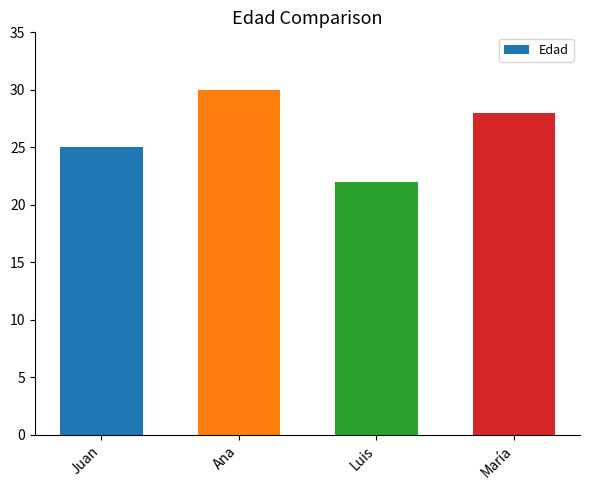

List the labels in order of value, largest first.

Ana, María, Juan, Luis